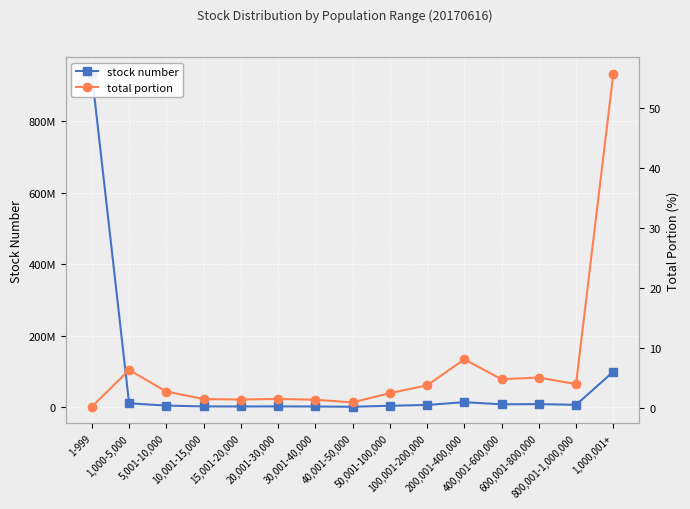

True or false: stock number has more than 1 points higher than both neighbors.

True